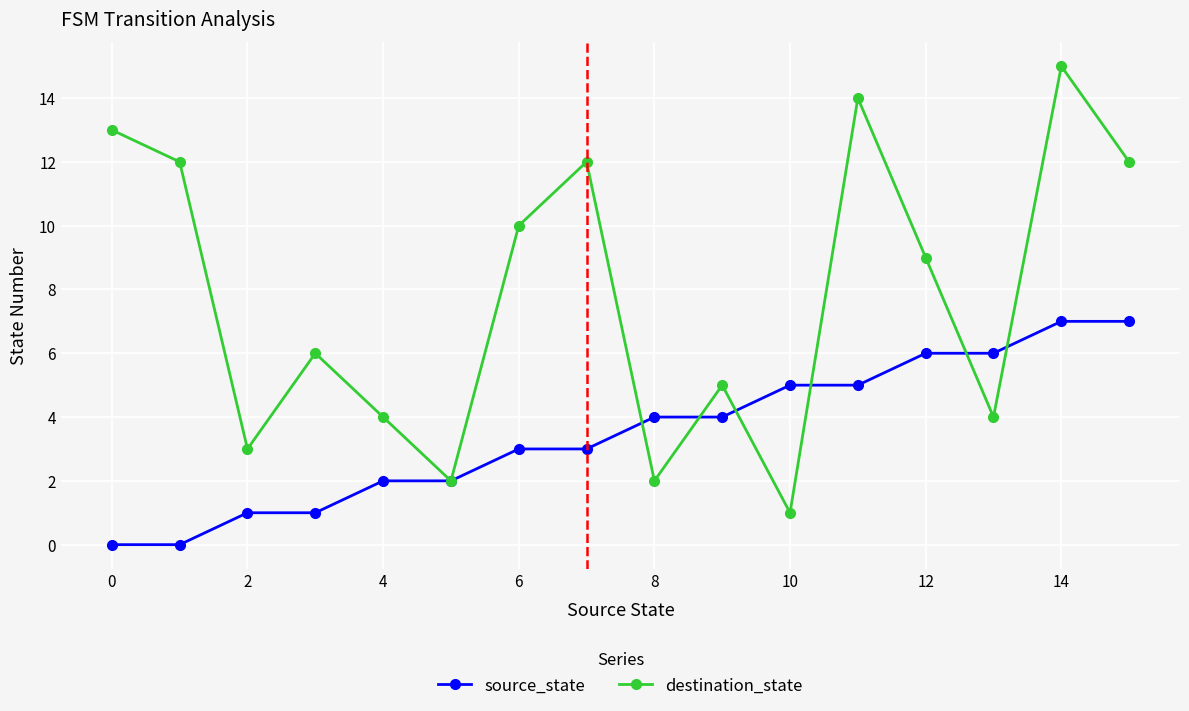

What is the difference between the maximum and second lowest values in the source_state series?

7